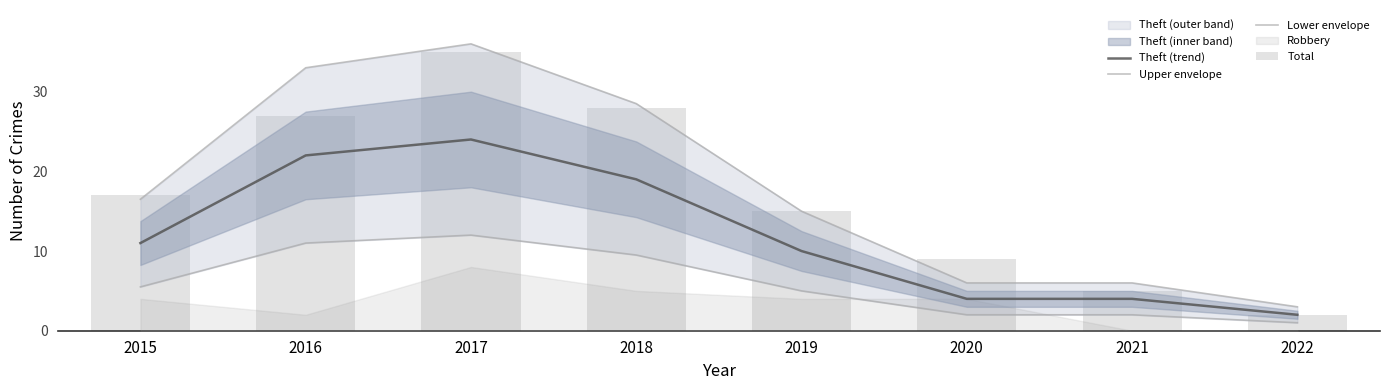

Which series has the largest range (max minus min)?

Upper envelope